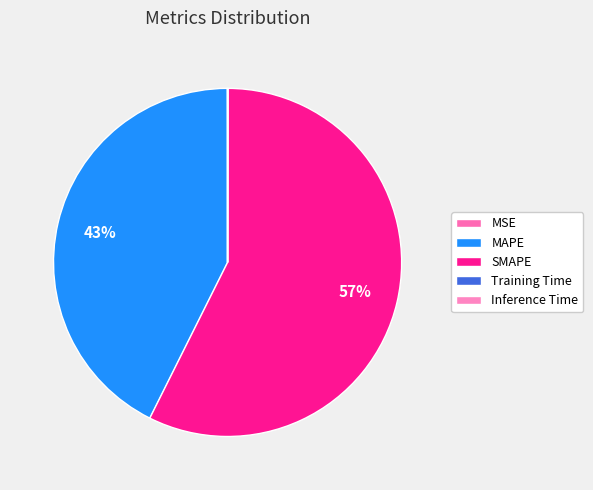

What percentage is the MAPE slice, to the nearest percent?

43%